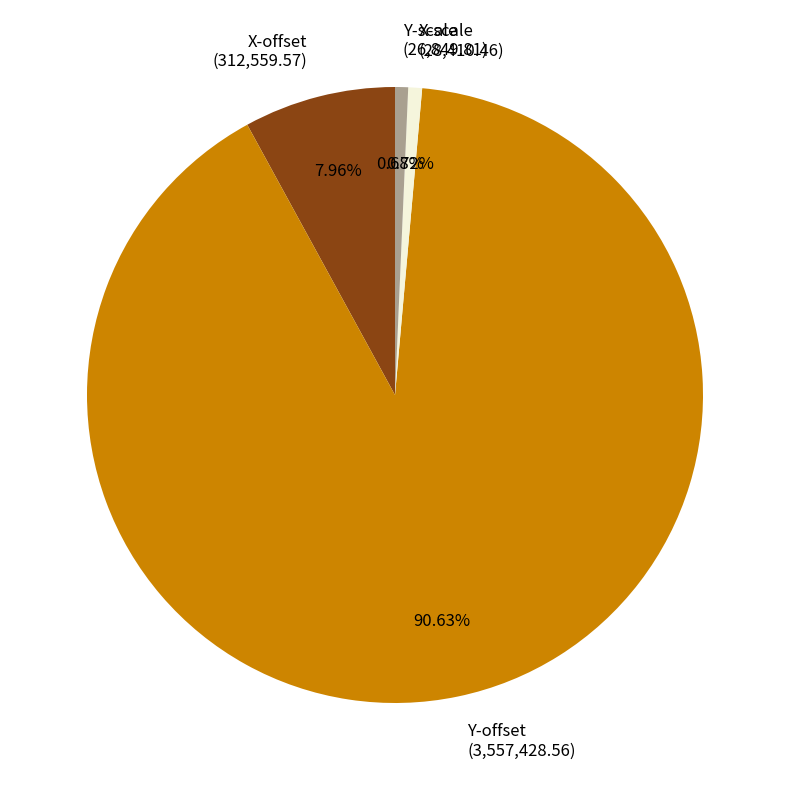

True or false: X-offset accounts for 2% of the total.

False